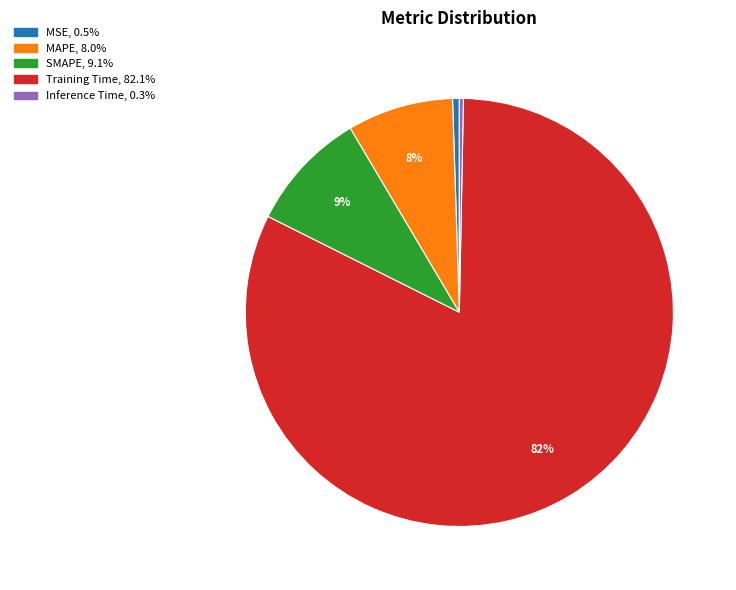

True or false: MSE accounts for 1% of the total.

True